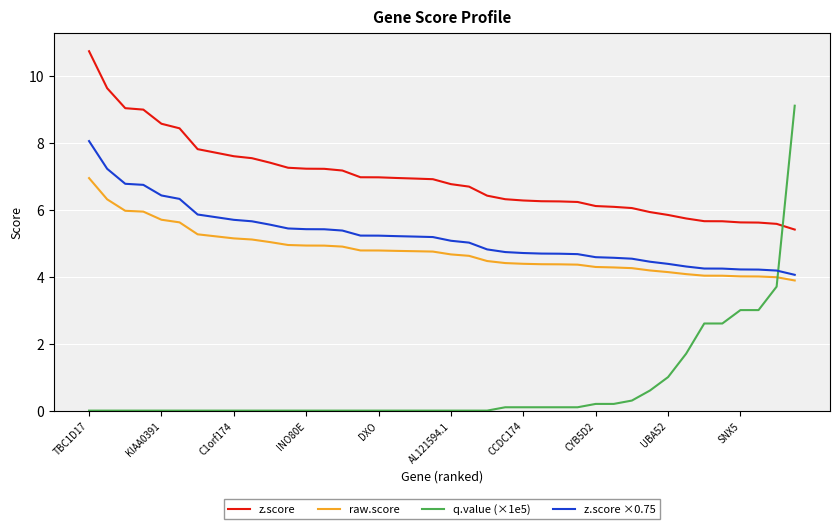

True or false: z.score and z.score ×0.75 intersect in this chart.

False